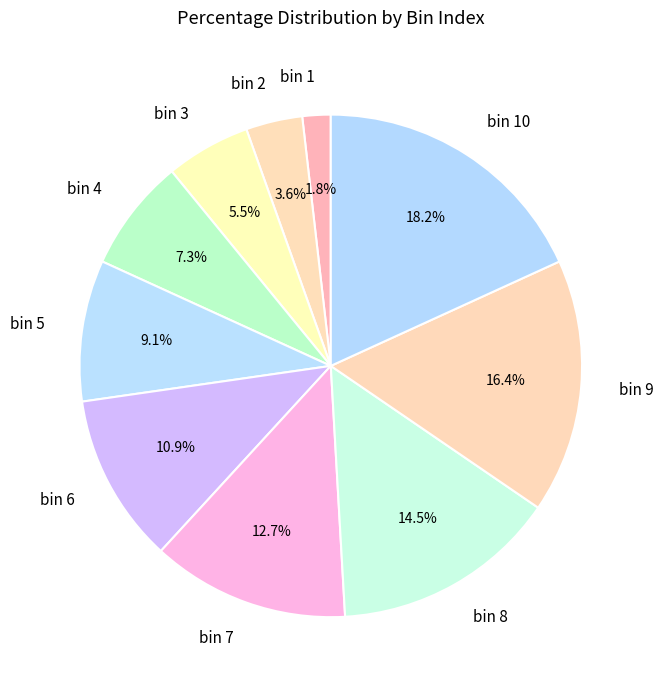

Which has a higher value, bin 10 or bin 2?

bin 10